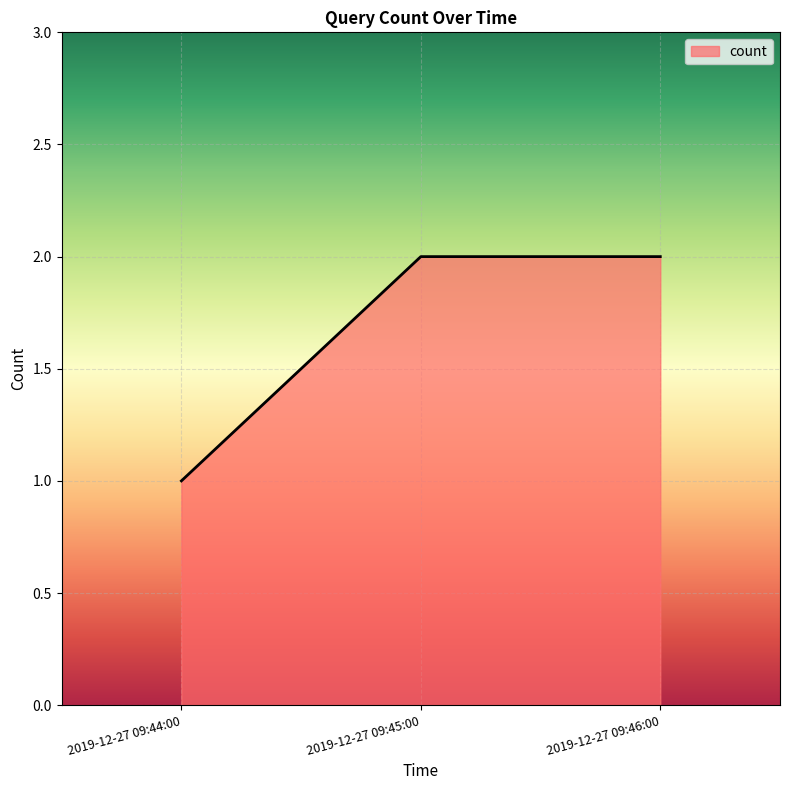

What position from the right is 2019-12-27 09:44:00?

3